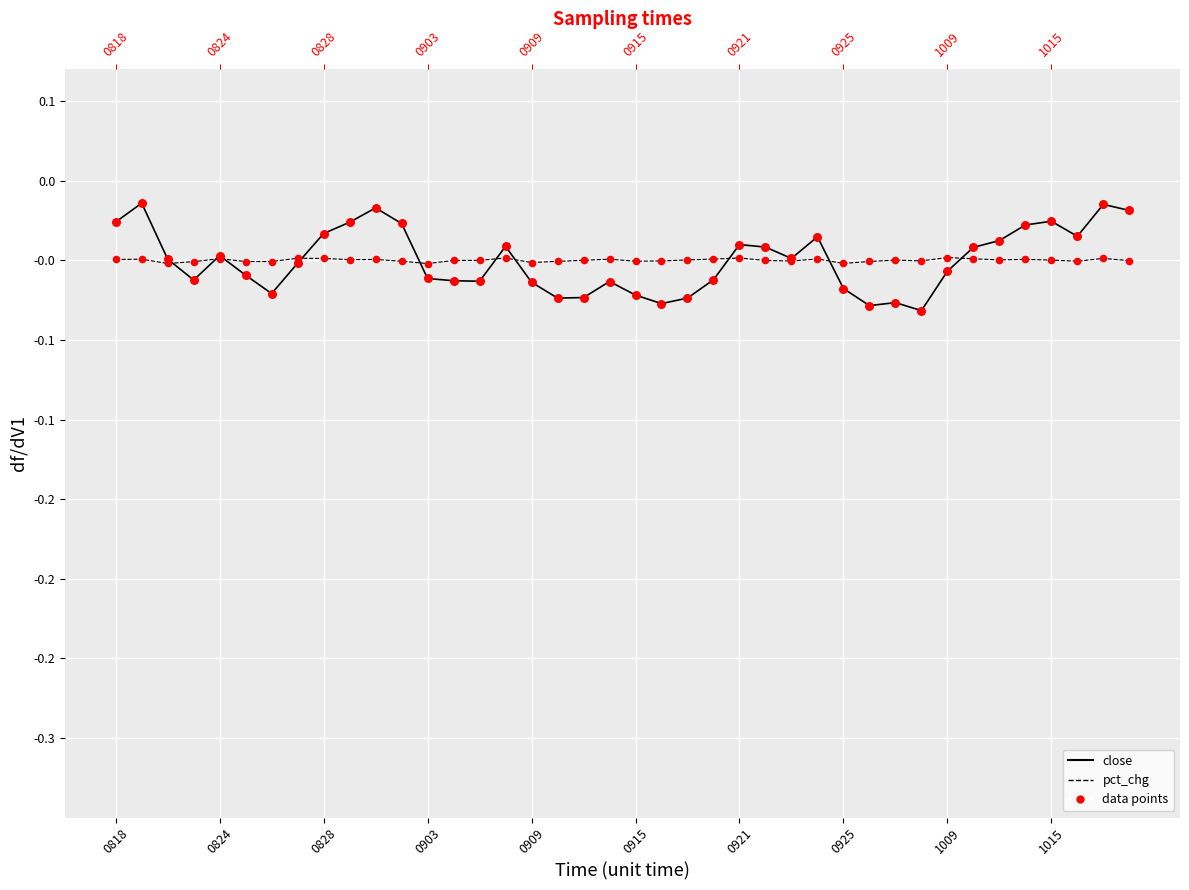

Which series reaches the minimum Y coordinate?

close